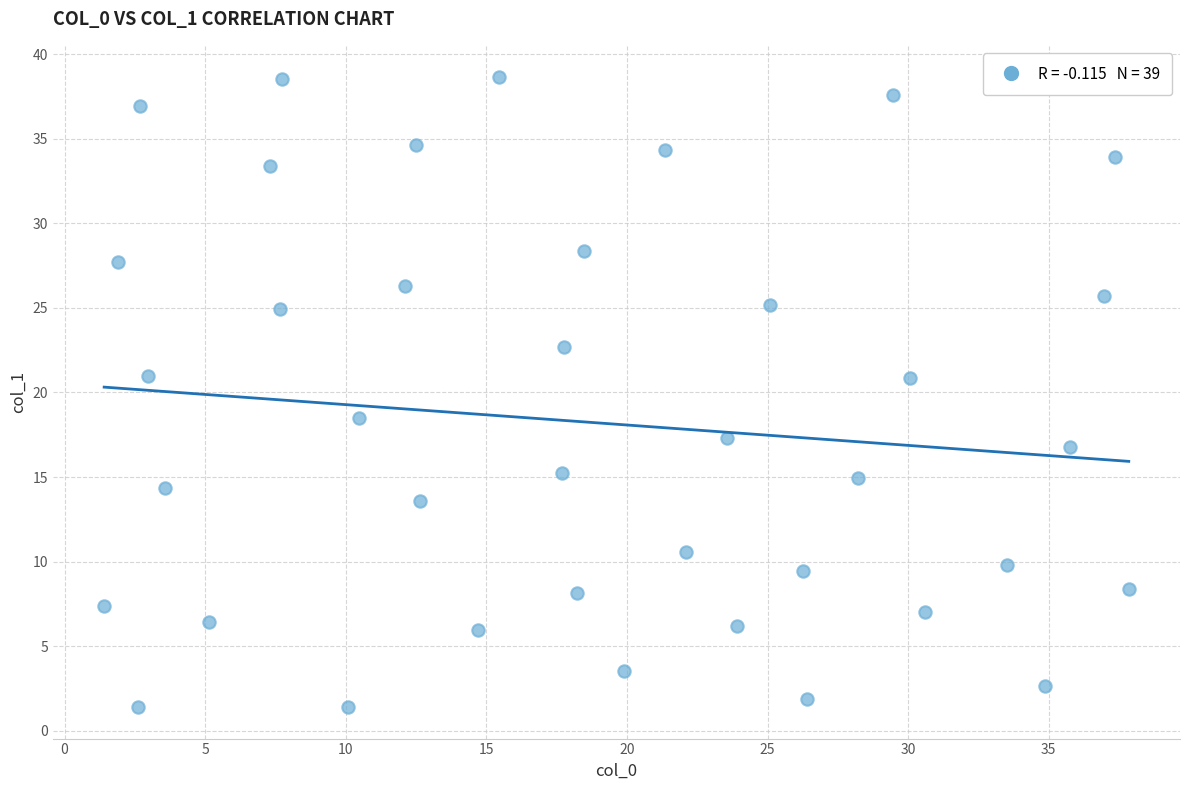

What is the range of X values (max minus min)?

36.4